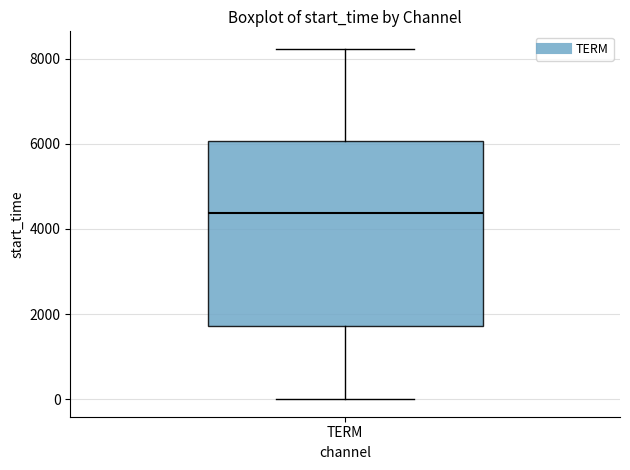

Where does the lower whisker of the box for TERM end on the y-axis? The values are not printed on the chart, so give them approximately, as read against the axis.

0